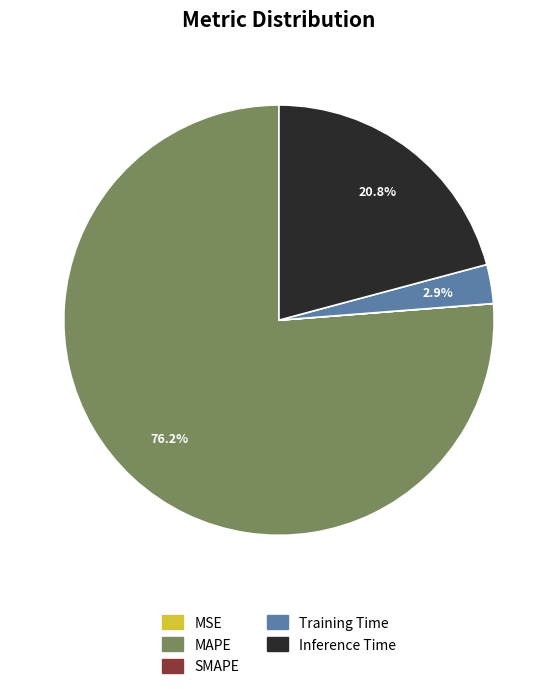

Which has a higher value, Inference Time or Training Time?

Inference Time